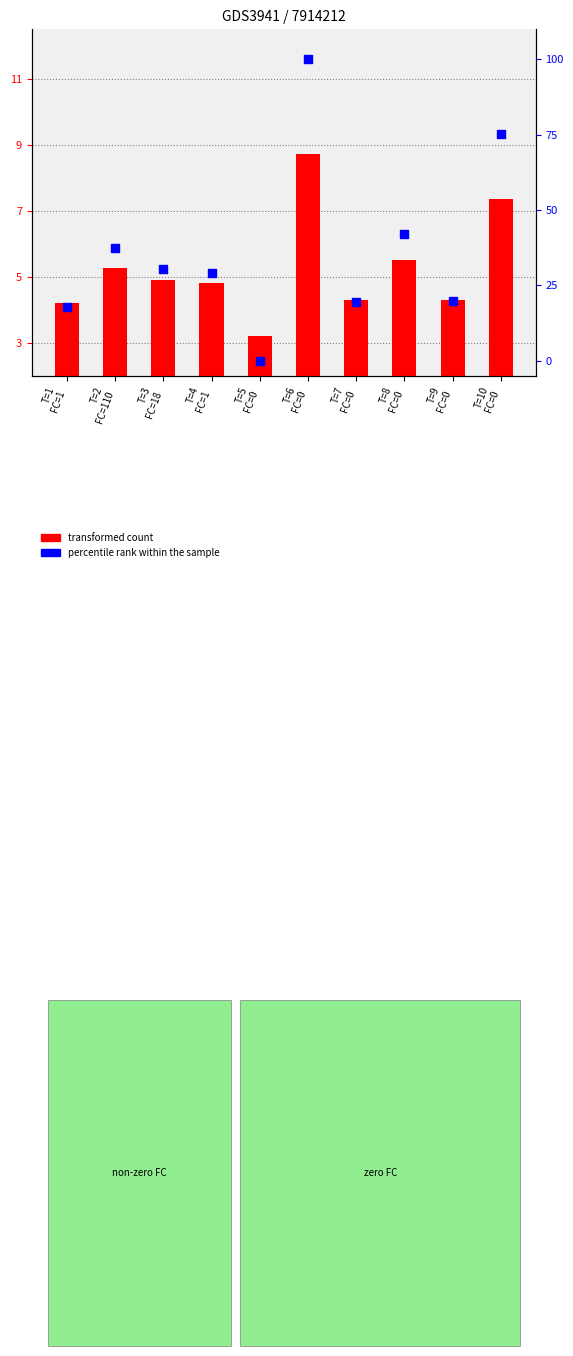

Which series has the widest spread of Y values?

percentile rank within the sample